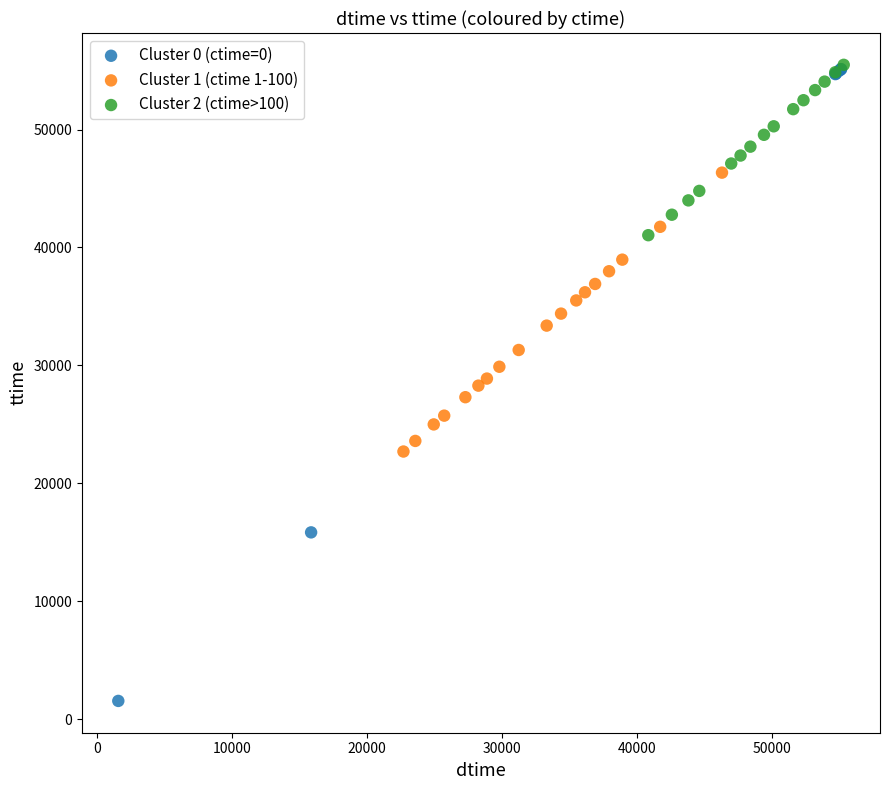

Which series contains the lowest Y value?

Cluster 0 (ctime=0)